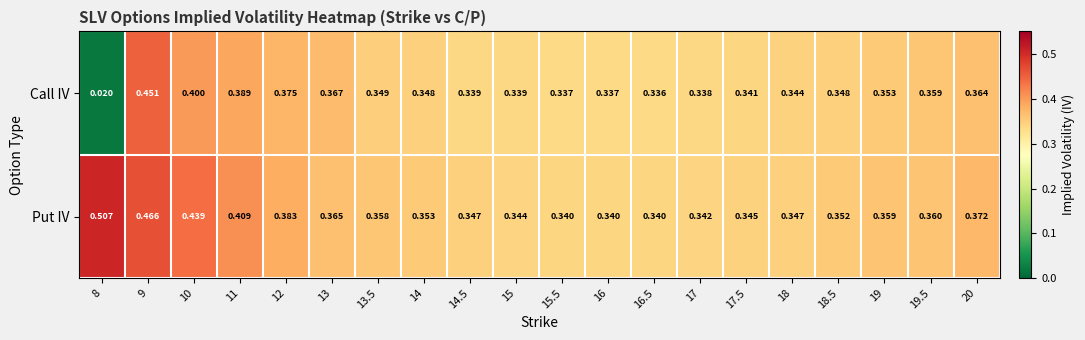

Which series has the largest total across all categories?

Put IV